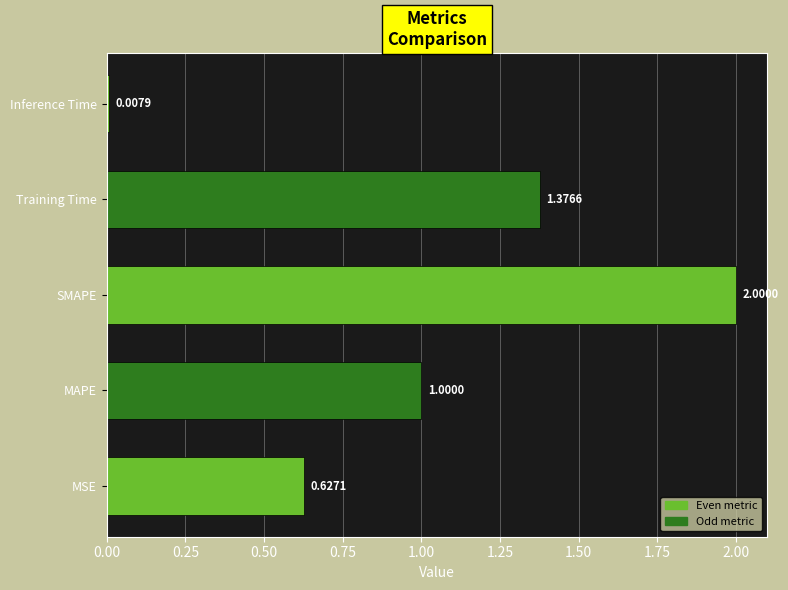

At which label is the value closest to 1?

MAPE